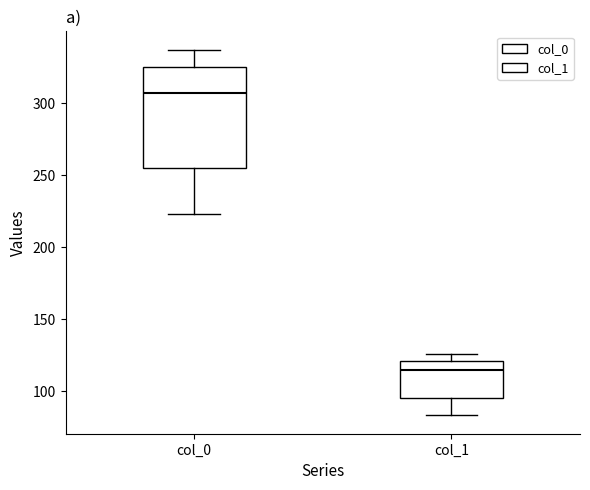

Reading left to right, transcribe this box plot: for each box, give where its median line is, the range the box spans, and where its two whiskers end, as read against the y-axis. The values are not printed on the chart, so give them approximately, as read against the axis.

col_0: median 305, box 255 to 325, whiskers 225 to 335
col_1: median 115, box 95 to 120, whiskers 85 to 125